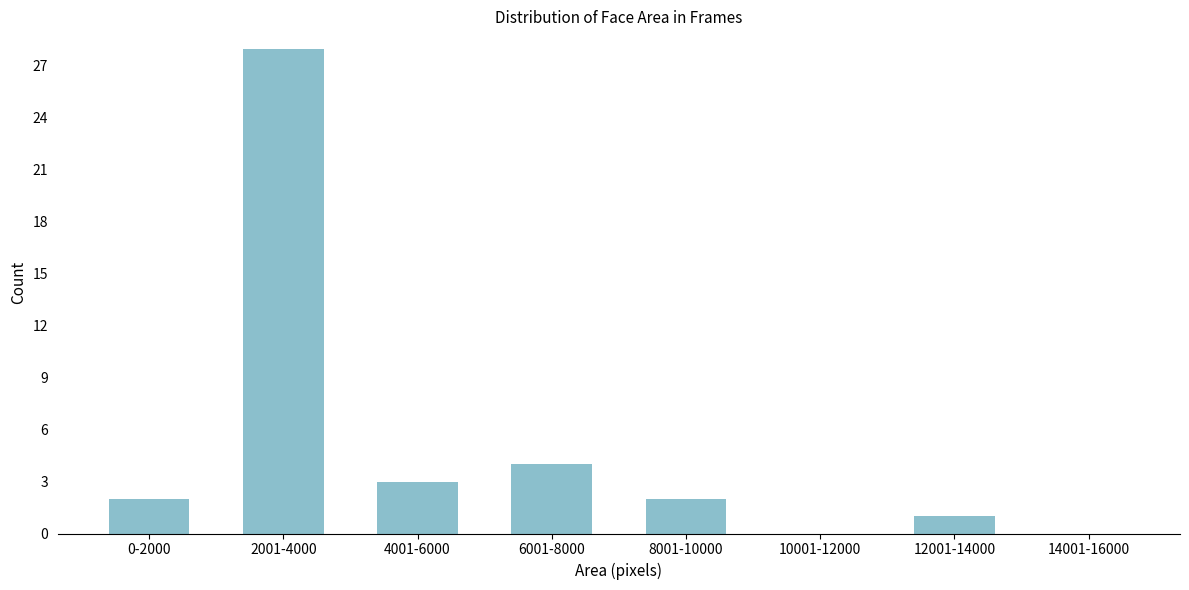

Reading left to right, transcribe all the data shown in this chart.

0-2000=2	2001-4000=28	4001-6000=3	6001-8000=4	8001-10000=2	10001-12000=0	12001-14000=1	14001-16000=0